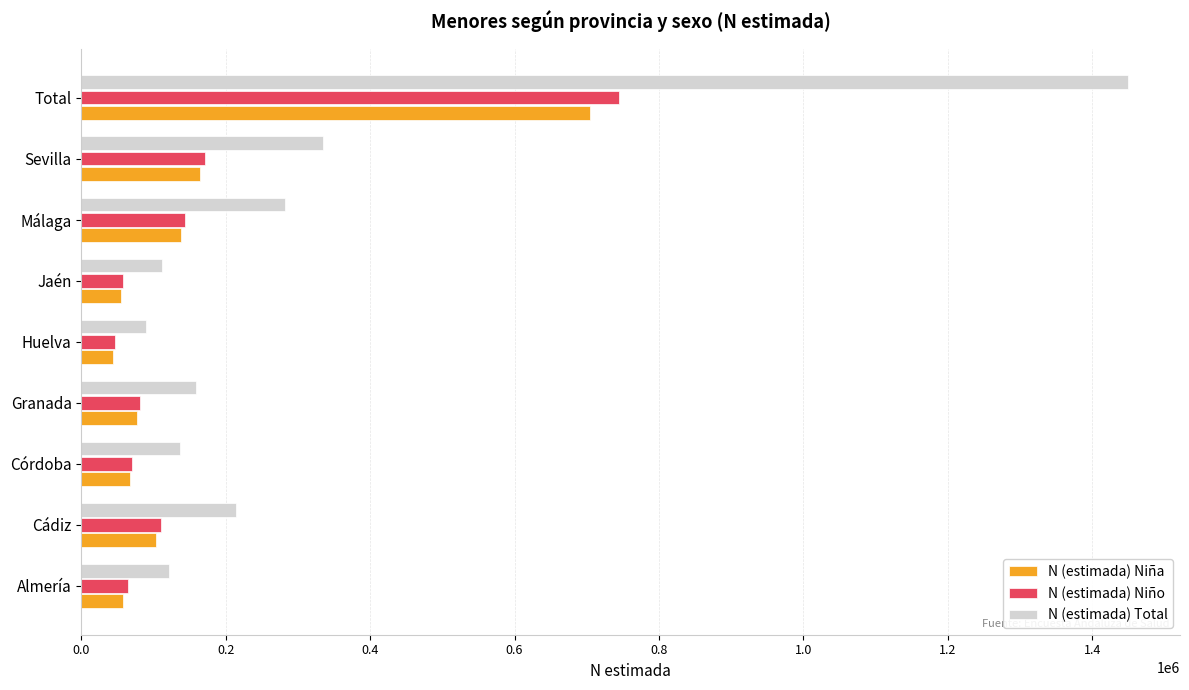

What is the greatest value displayed?

1449215